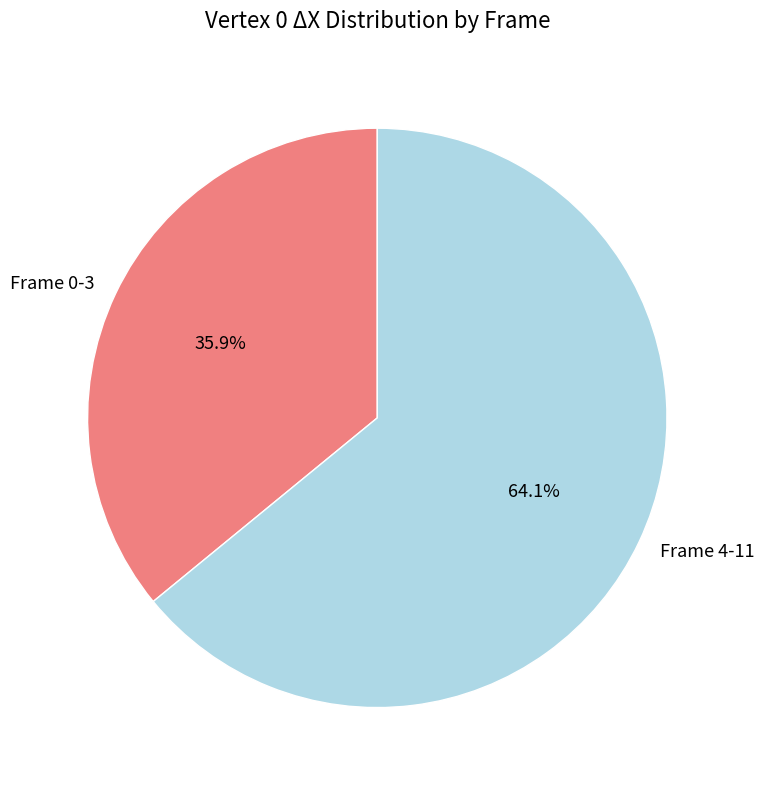

Combined, what portion of the pie is Frame 0-3 and Frame 4-11?

100.0%